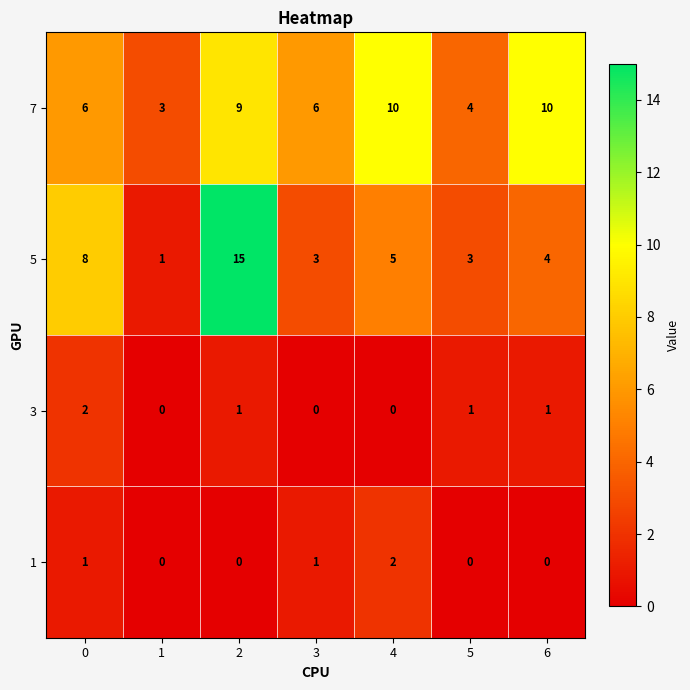

What is the maximum value shown in the chart?

15